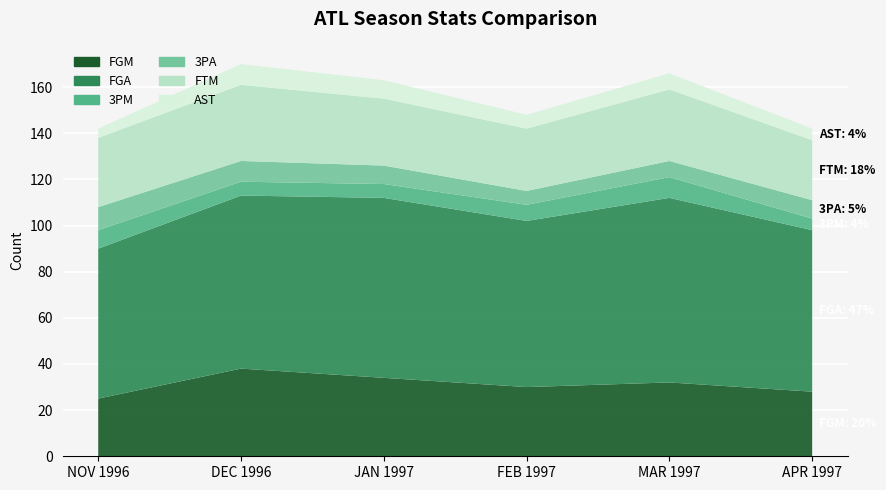

Reading left to right, extract all data points from this chart.

col_6: NOV 1996=25	DEC 1996=38	JAN 1997=34	FEB 1997=30	MAR 1997=32	APR 1997=28
col_7: NOV 1996=65	DEC 1996=75	JAN 1997=78	FEB 1997=72	MAR 1997=80	APR 1997=70
col_10: NOV 1996=8	DEC 1996=6	JAN 1997=6	FEB 1997=7	MAR 1997=9	APR 1997=5
col_11: NOV 1996=10	DEC 1996=9	JAN 1997=8	FEB 1997=6	MAR 1997=7	APR 1997=8
col_13: NOV 1996=30	DEC 1996=33	JAN 1997=29	FEB 1997=27	MAR 1997=31	APR 1997=26
col_19: NOV 1996=4	DEC 1996=9	JAN 1997=8	FEB 1997=6	MAR 1997=7	APR 1997=5